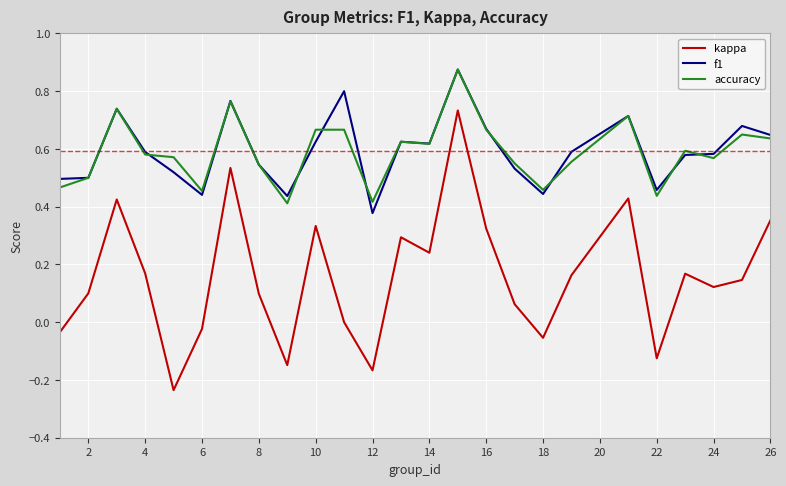

Which series has the widest spread of values?

kappa